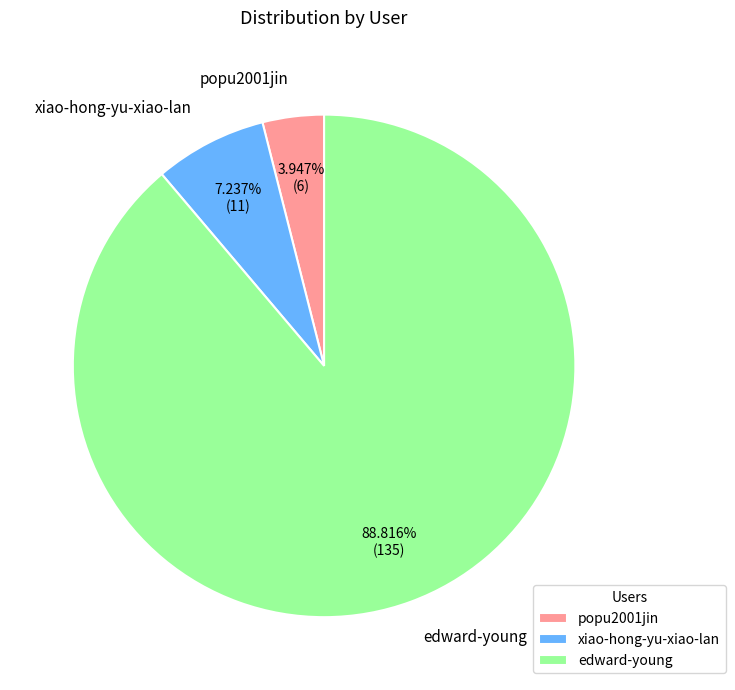

What is the smallest slice in the pie chart?

popu2001jin